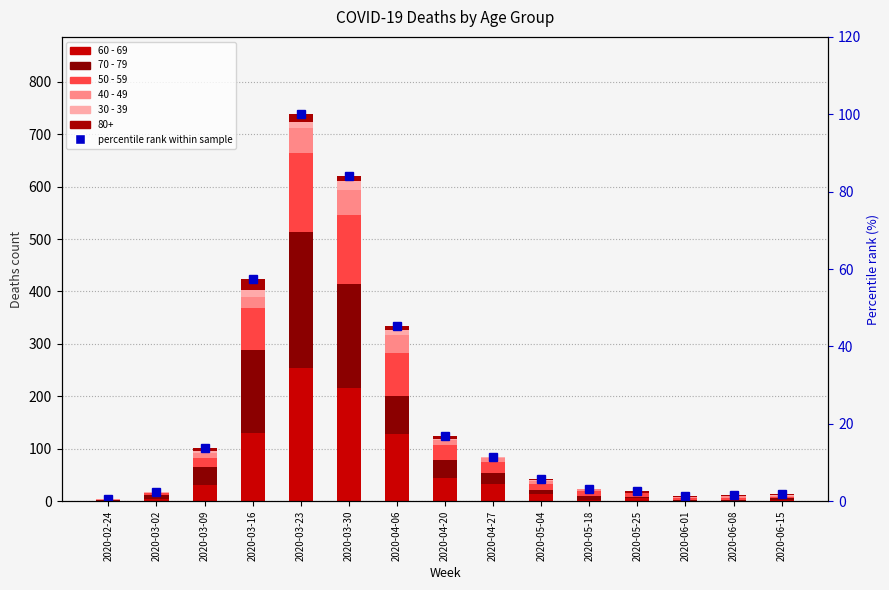

What is the total value across all series at 2020-03-16?

459.3